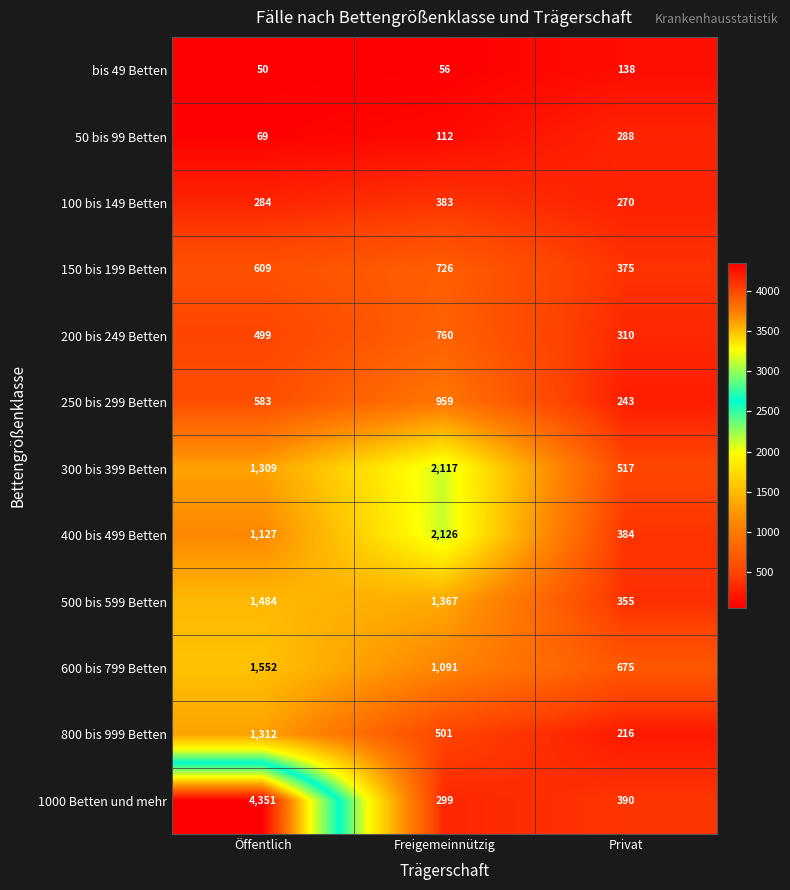

Rank the categories by 500 bis 599 Betten value from highest to lowest.

Öffentlich, Freigemeinnützig, Privat